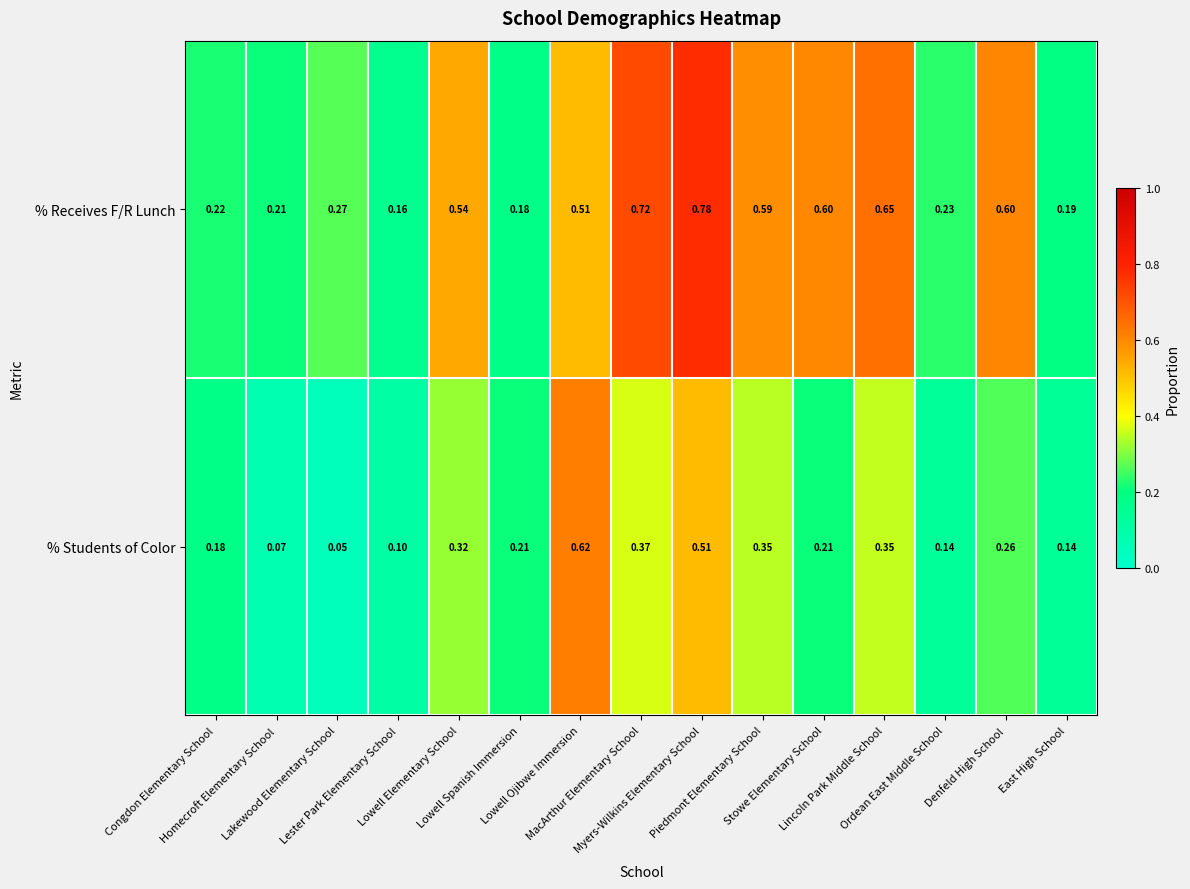

Rank the series by their average value, from lowest to highest.

% Students of Color, % Receives F/R Lunch